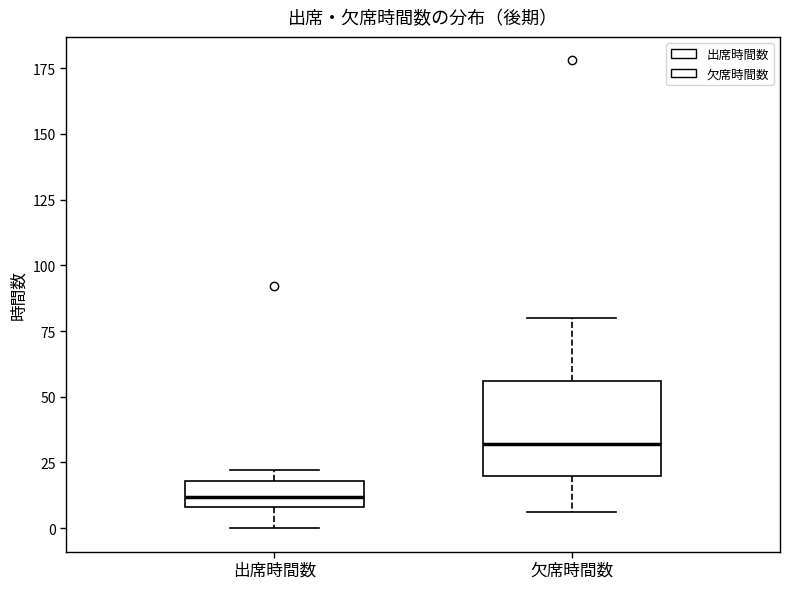

Reading left to right, read every box against the y-axis: the position of its median line, the range the box covers, and the ends of its whiskers. The values are not printed on the chart, so give them approximately, as read against the axis.

出席時間数: median 10 (inside the box), box 10 to 20, whiskers 0 to 20 (just above the box's upper edge)
欠席時間数: median 30, box 20 to 55, whiskers 5 to 80